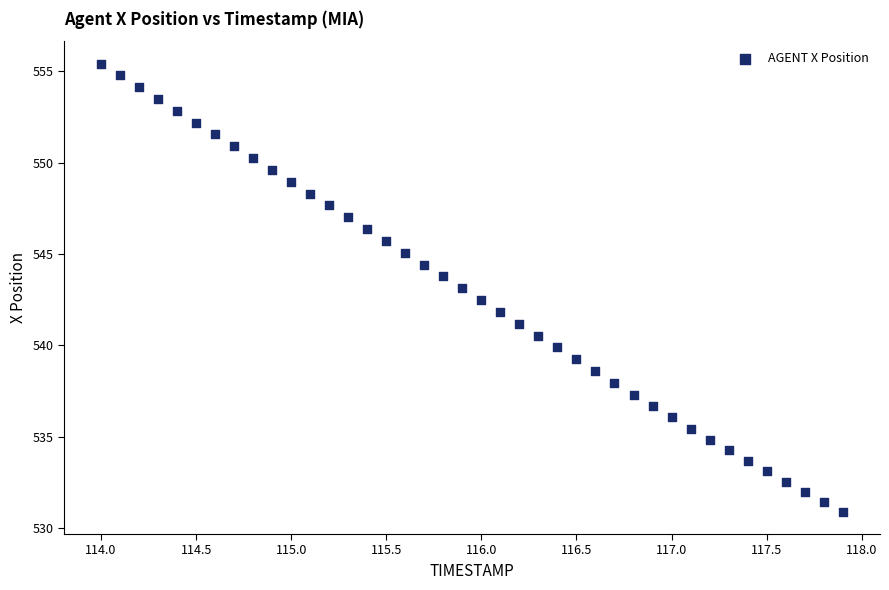

What is the range of X values (max minus min)?

3.9